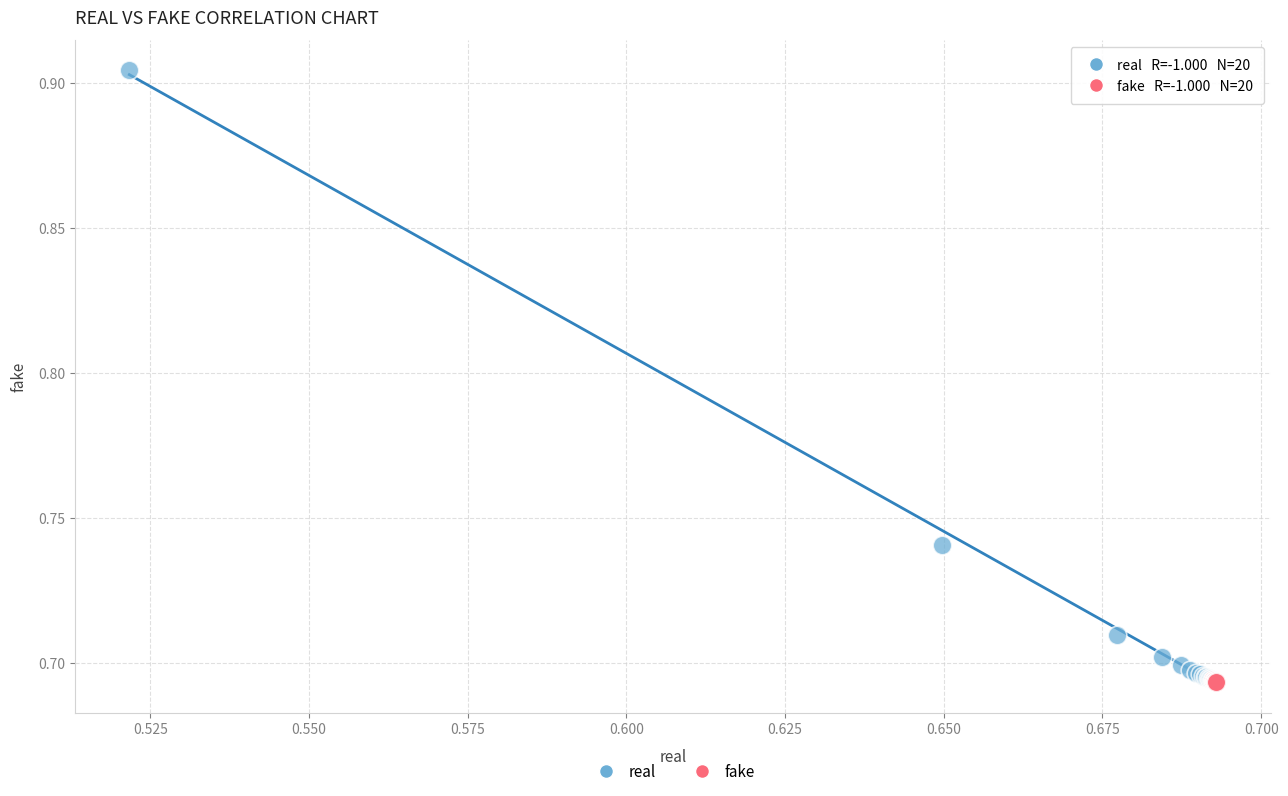

Which series has the widest spread of Y values?

real